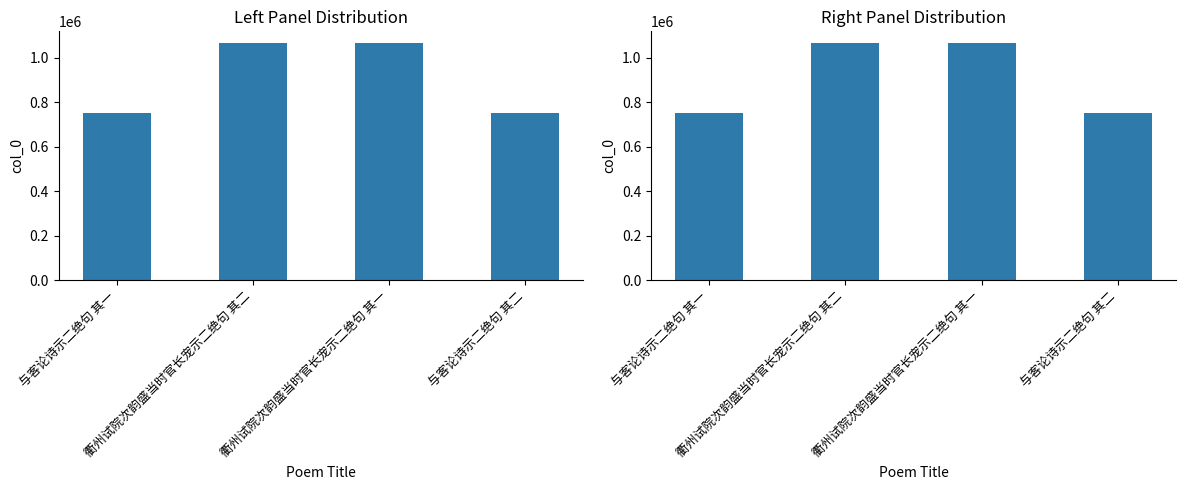

What is the maximum value shown in the chart?

1065493